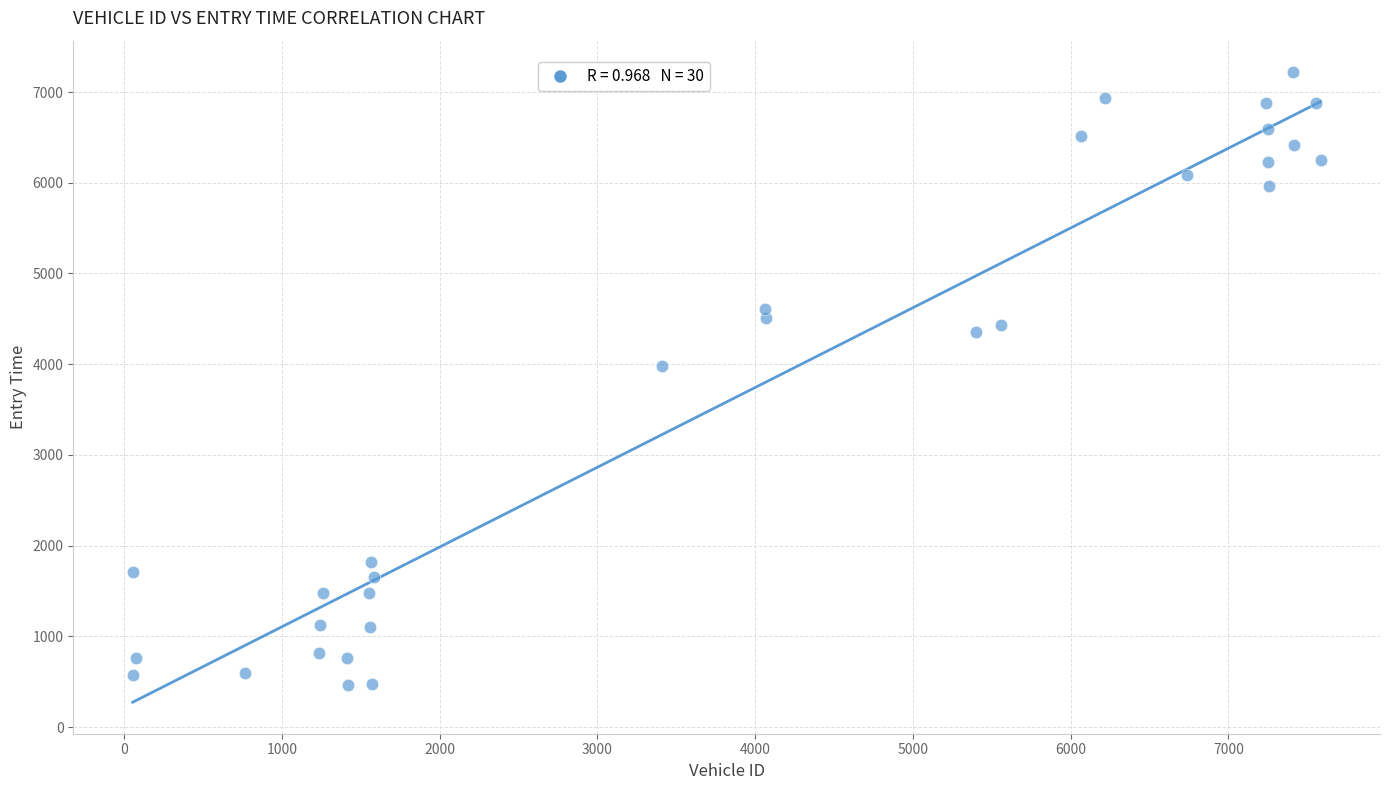

What is the range of X values (max minus min)?

7530.0